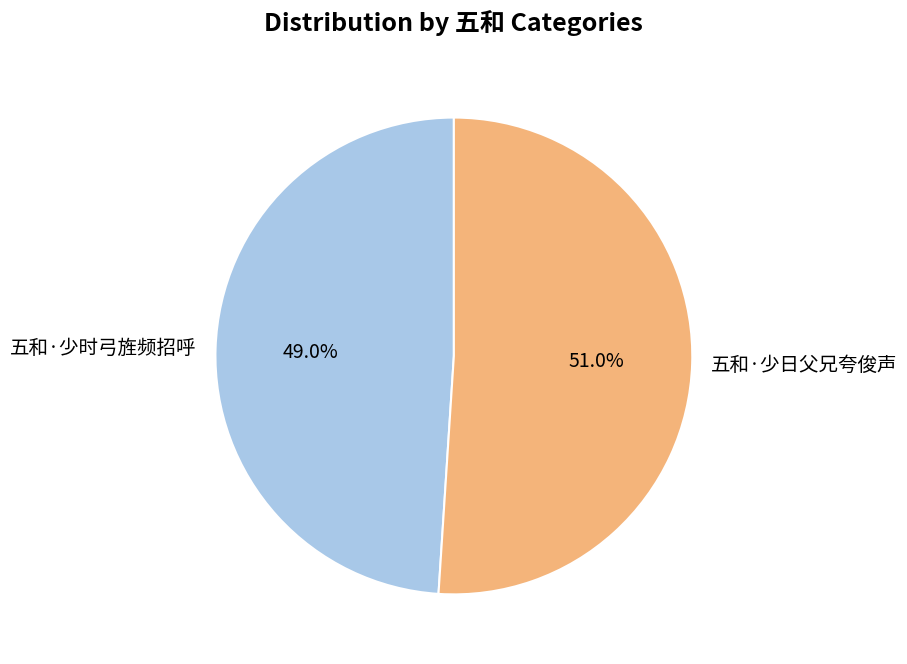

The 五和·少日父兄夸俊声 slice represents 37% of the pie. True or false?

False